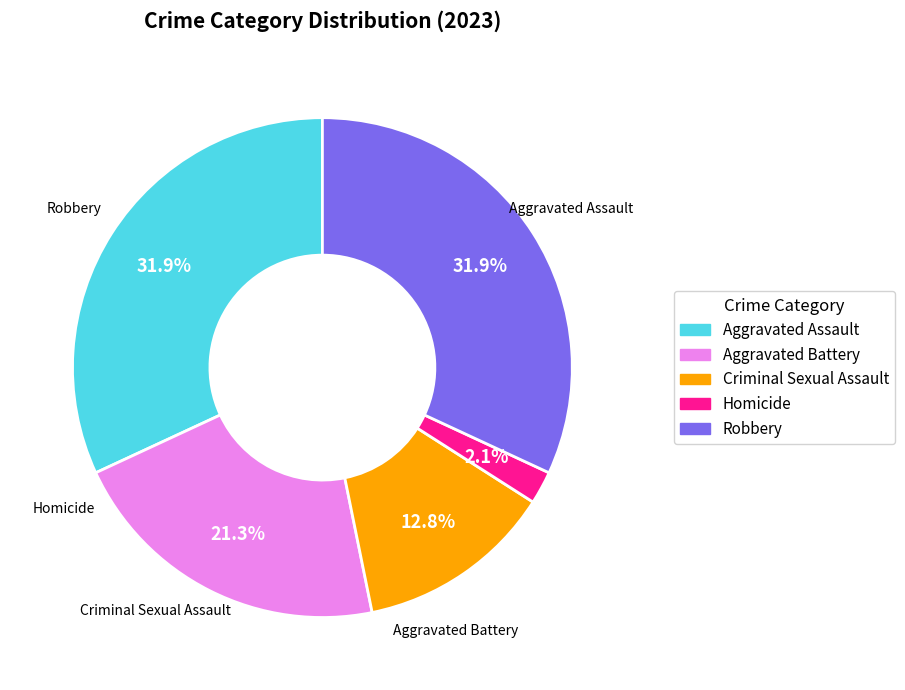

Is there any slice that represents more than half of the pie?

No